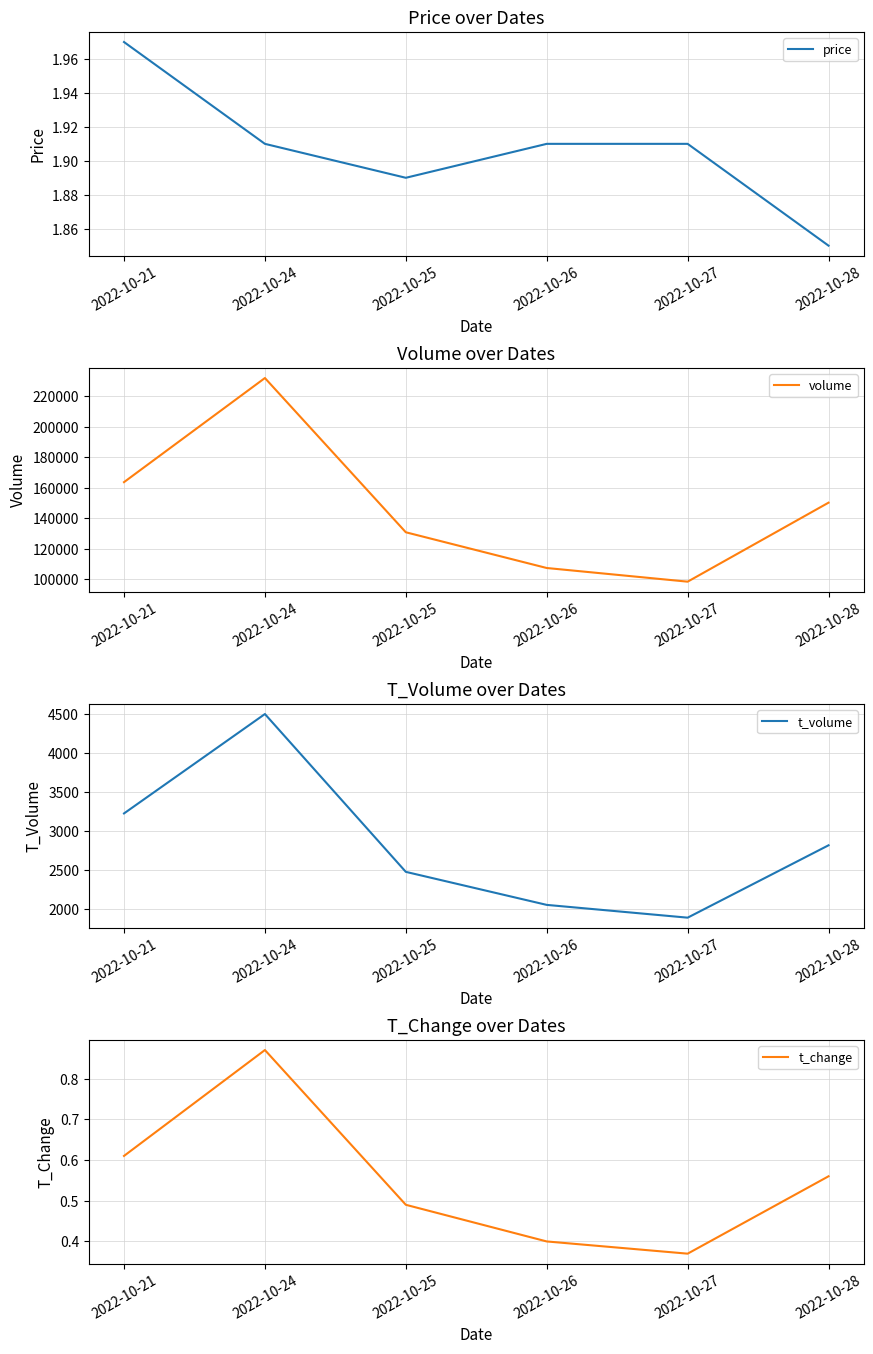

Which series has the largest total across all categories?

volume